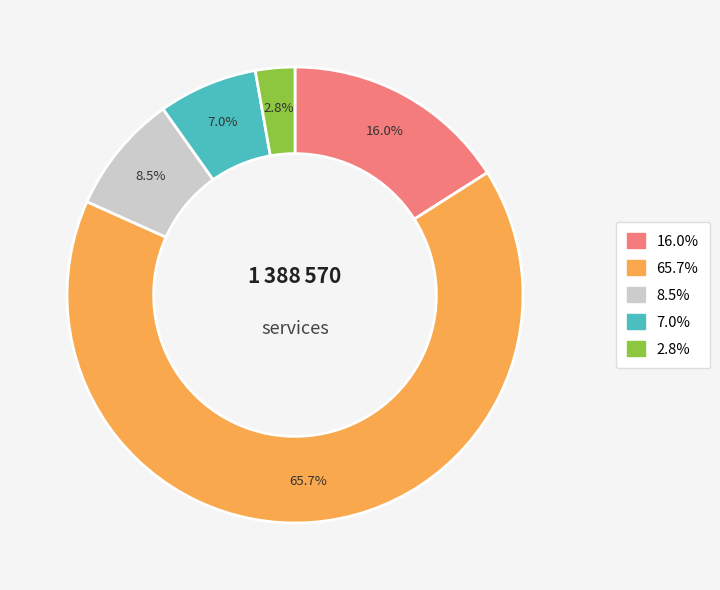

Is 65.7% the majority of the pie?

Yes